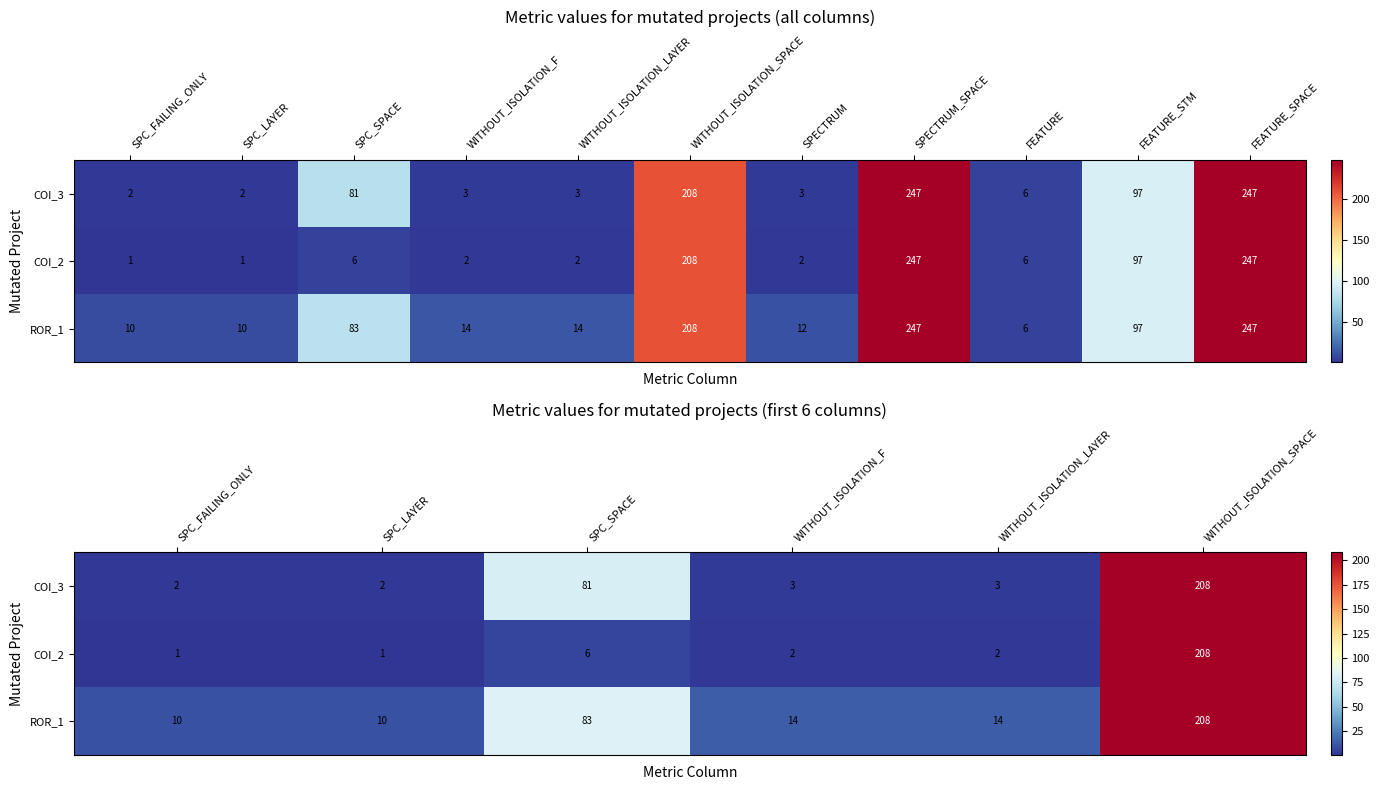

Which series has the largest total across all categories?

ROR_1